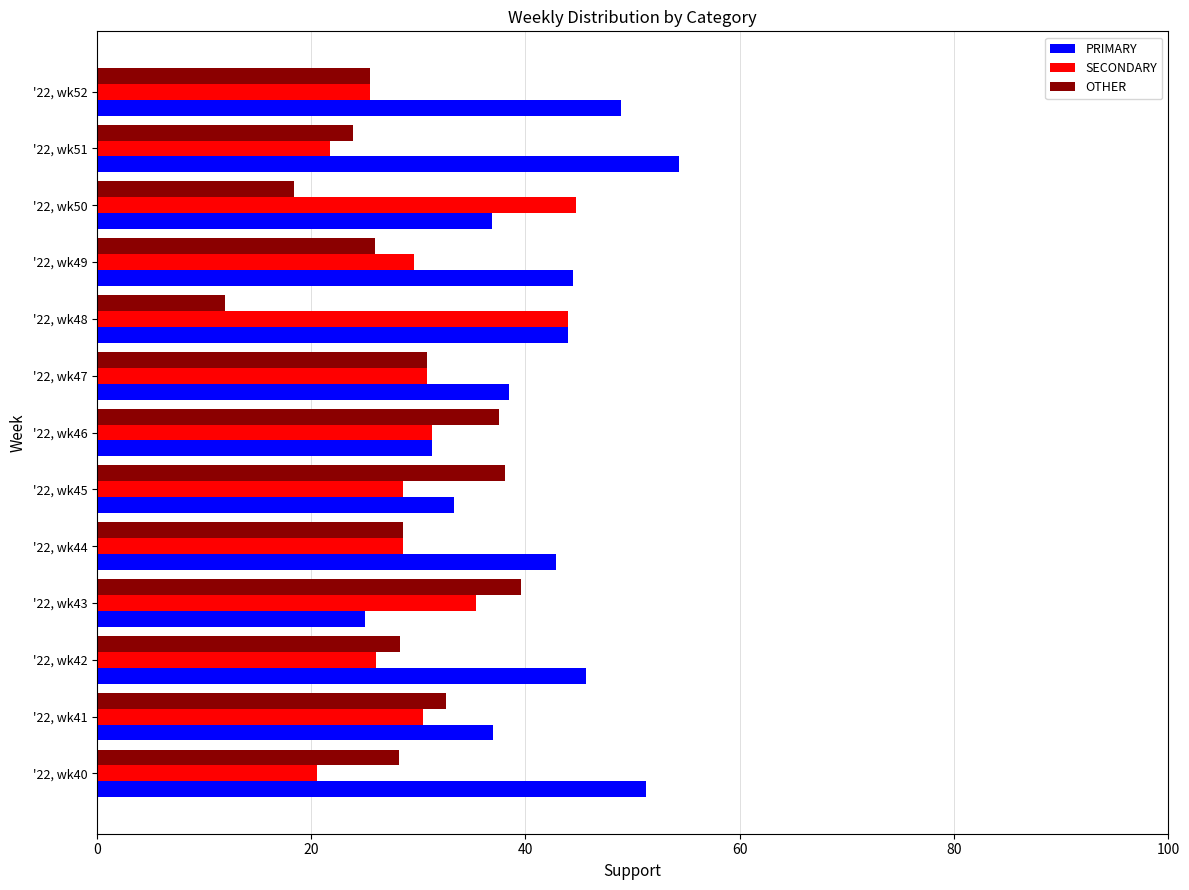

Count the number of data series in this chart.

3